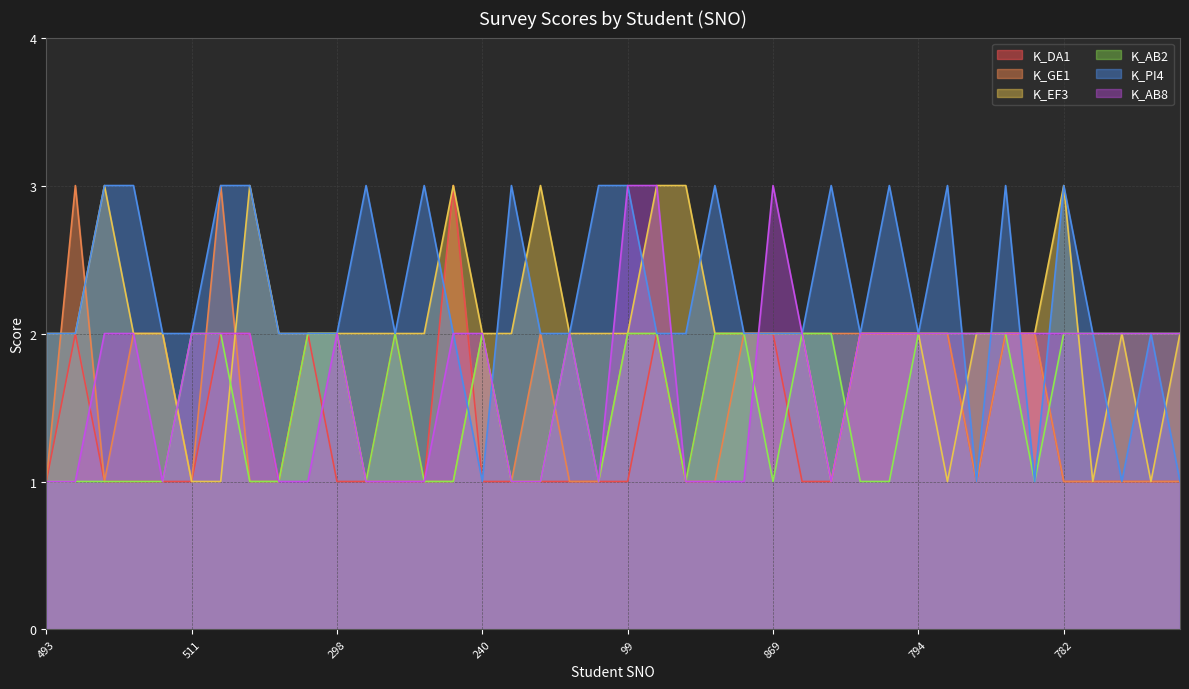

Which series changed the most between 862 and 786?

K_DA1